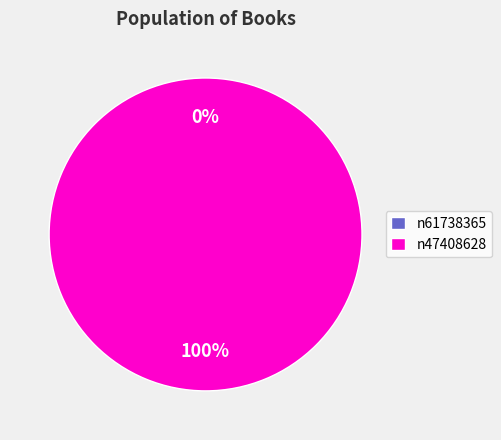

Which slice is the largest?

n47408628